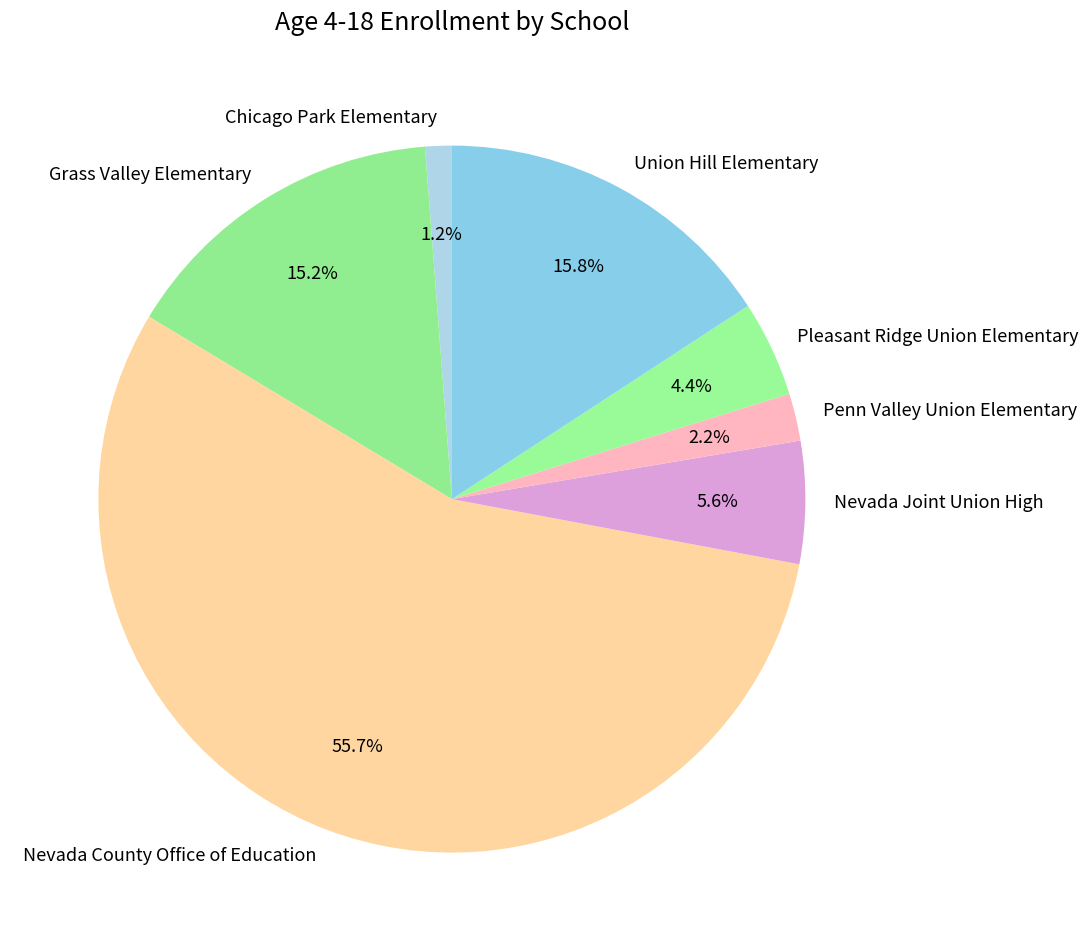

Count the number of slices in the pie.

7